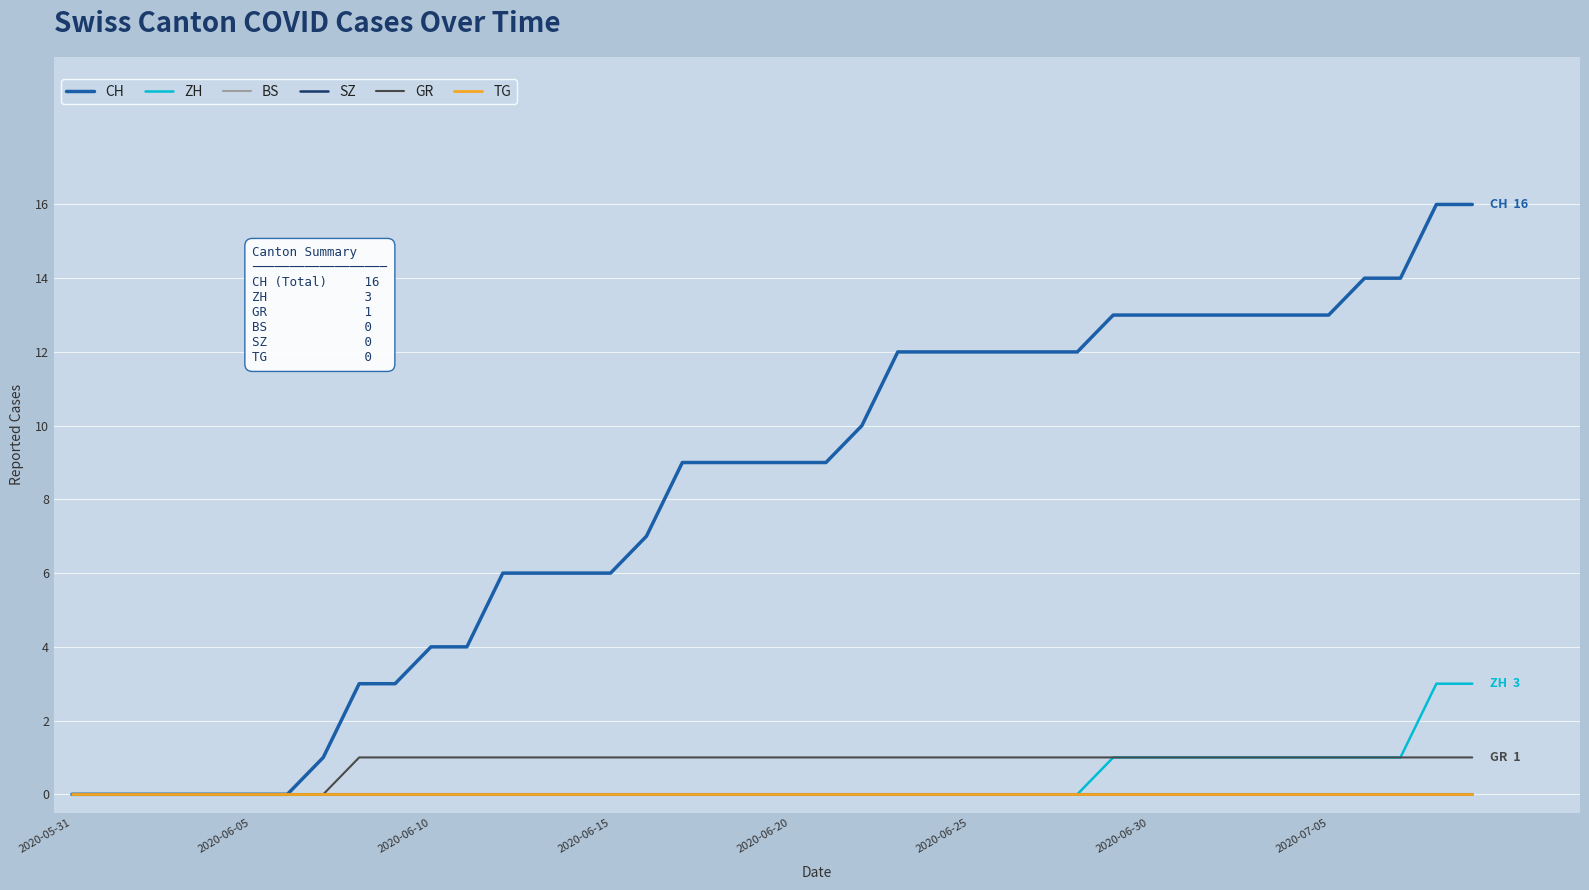

Is this an area chart (filled region under the line)?

No